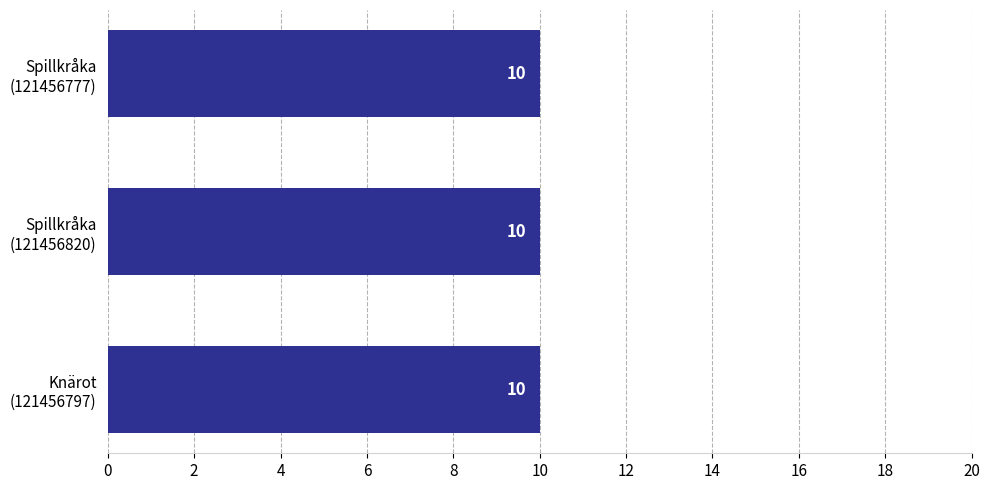

Where is Taxonsorteringsordning nearest to the value 77743?

121456797